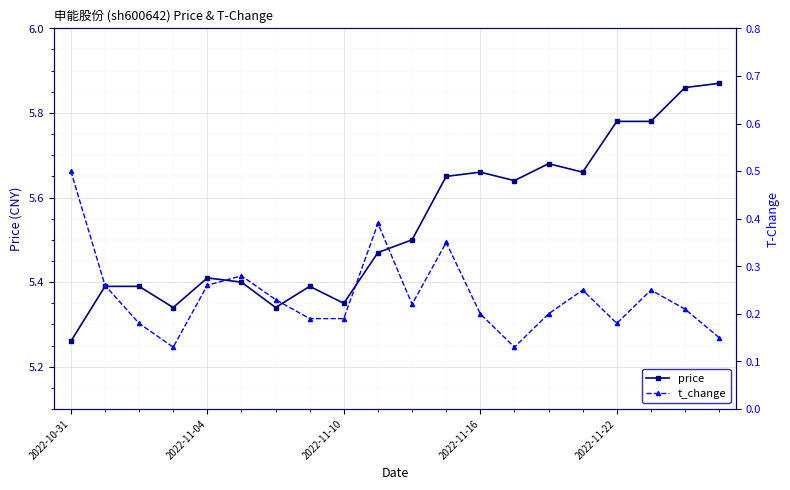

At how many categories does at least one series exceed 5?

20